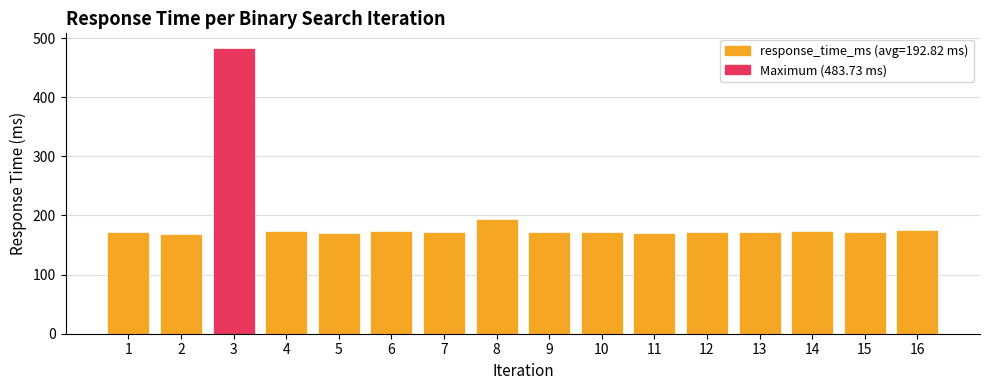

What is the greatest value displayed?

483.7